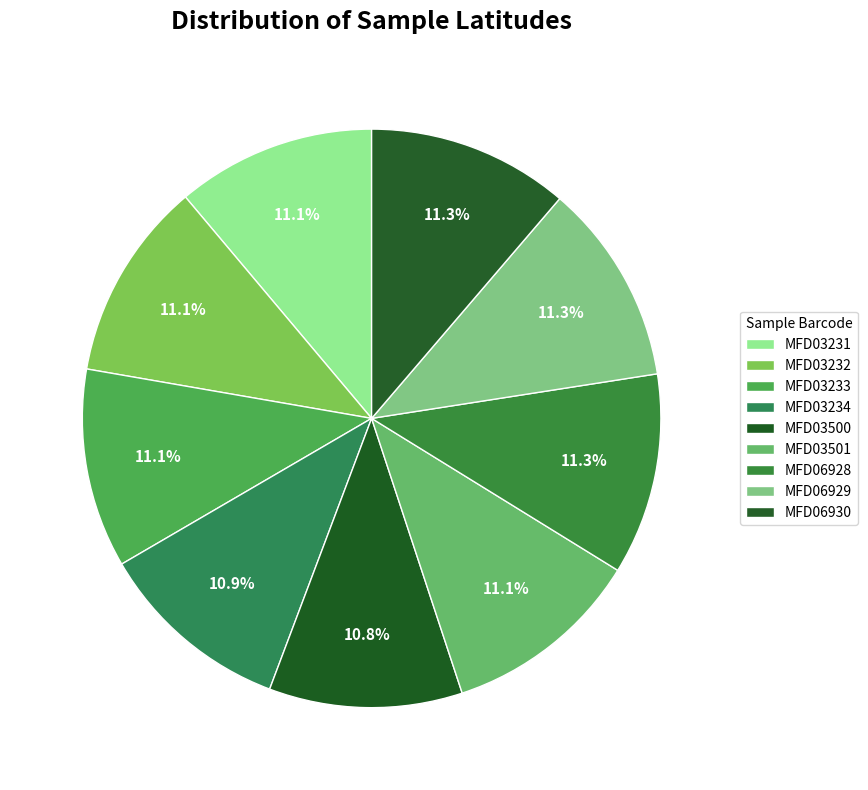

Is MFD03233 the majority of the pie?

No